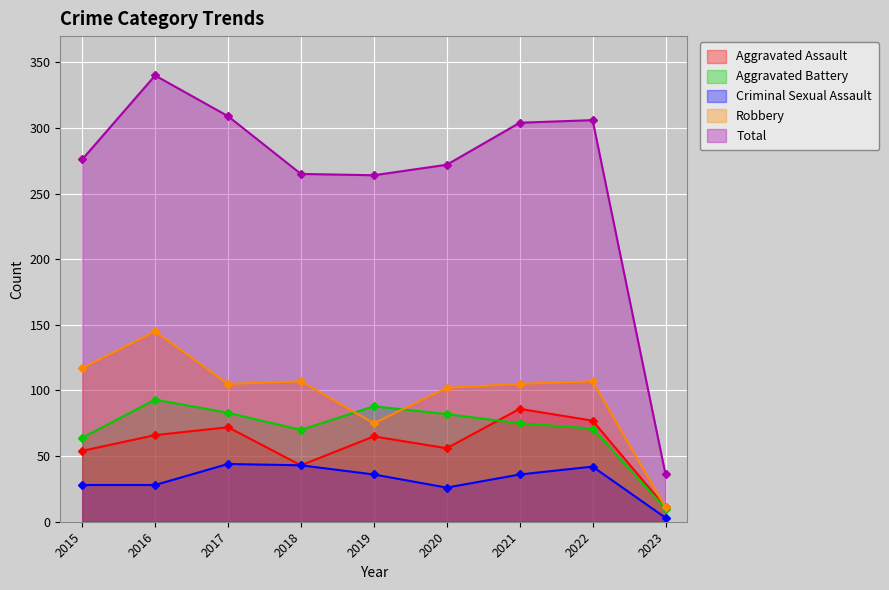

What is the sum of all Aggravated Assault values?

530